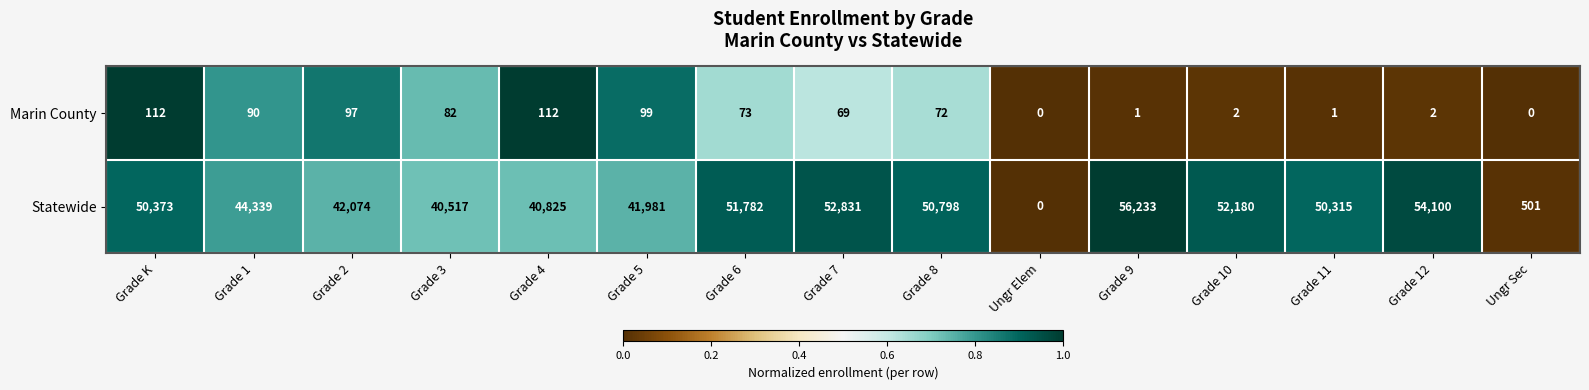

Is the value of Marin County at Grade 8 greater than the value of Statewide at Grade 9?

No